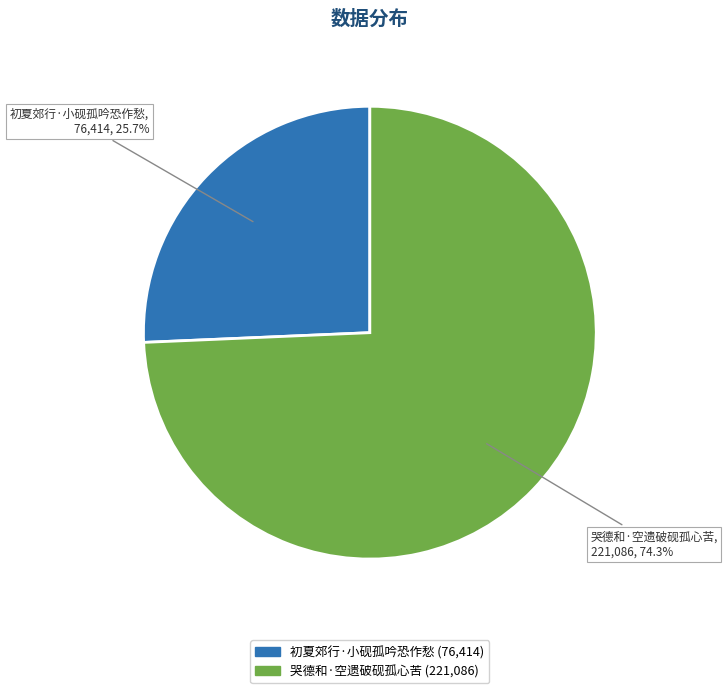

To the nearest percent, what is the average slice percentage?

50%